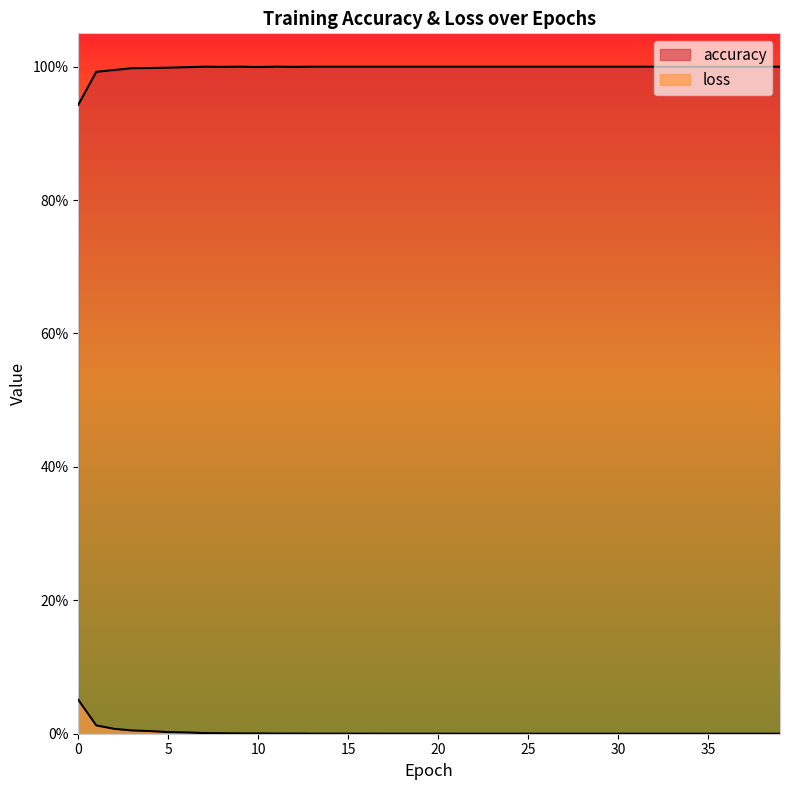

List the series in order of their peak value, lowest first.

loss, accuracy